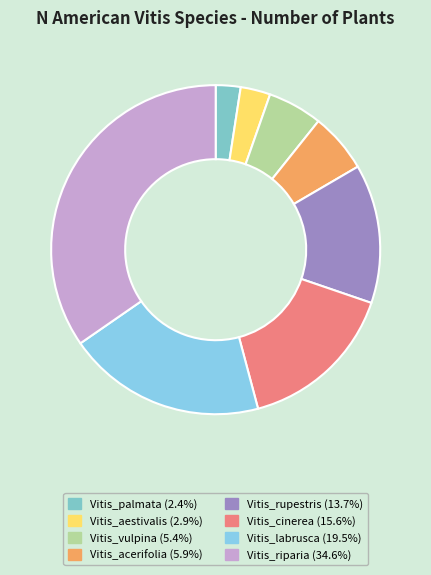

How many slices are in this pie chart?

8